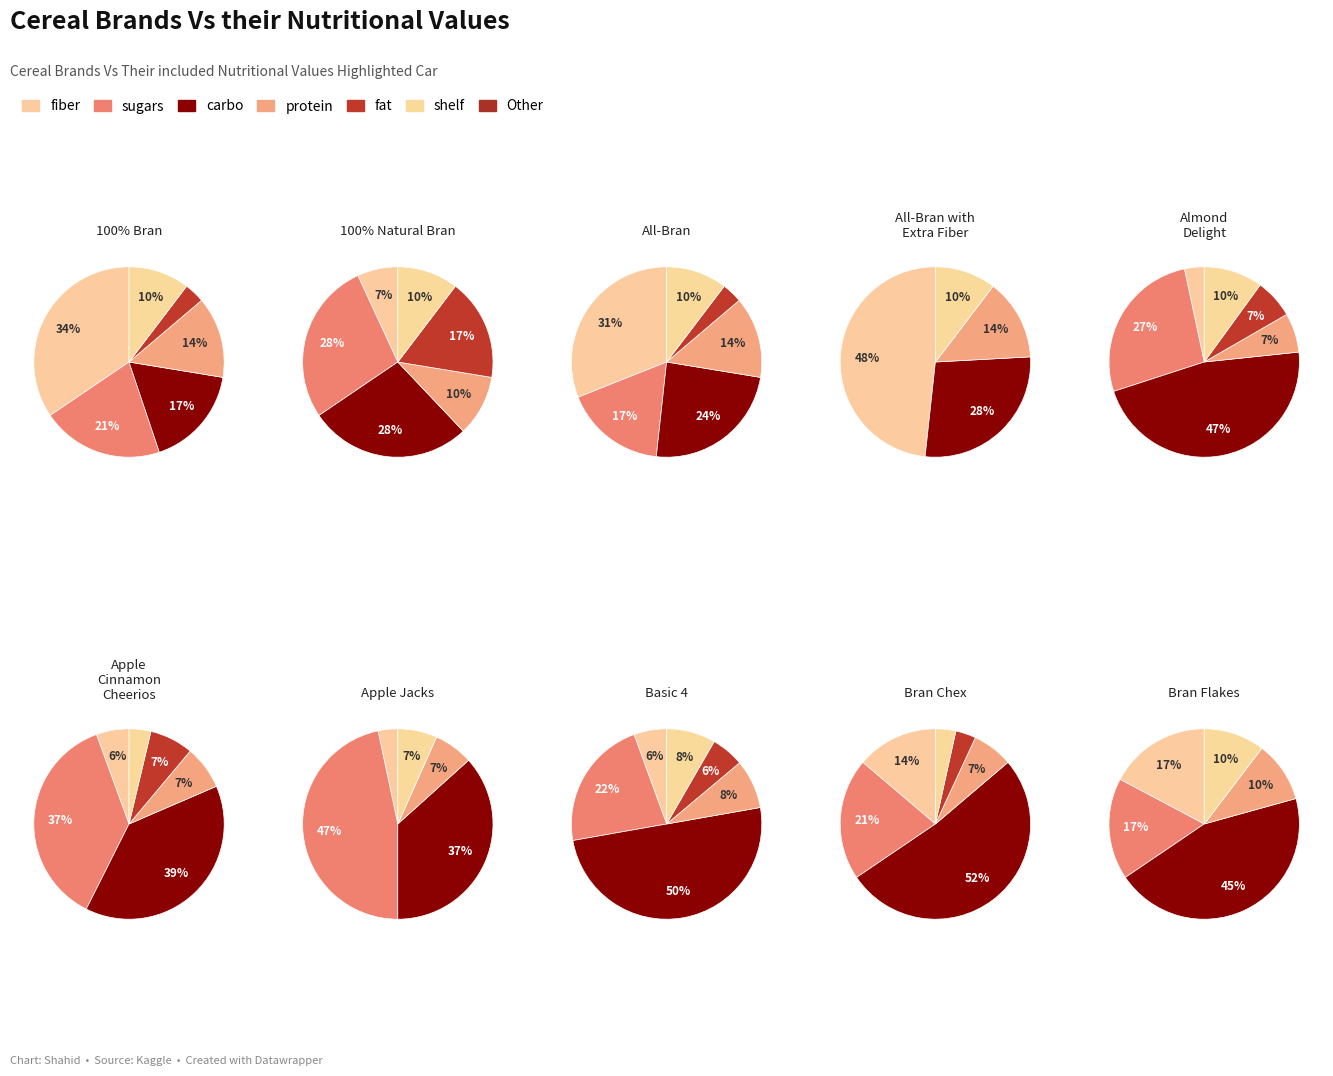

Which series has the widest spread of values?

sugars